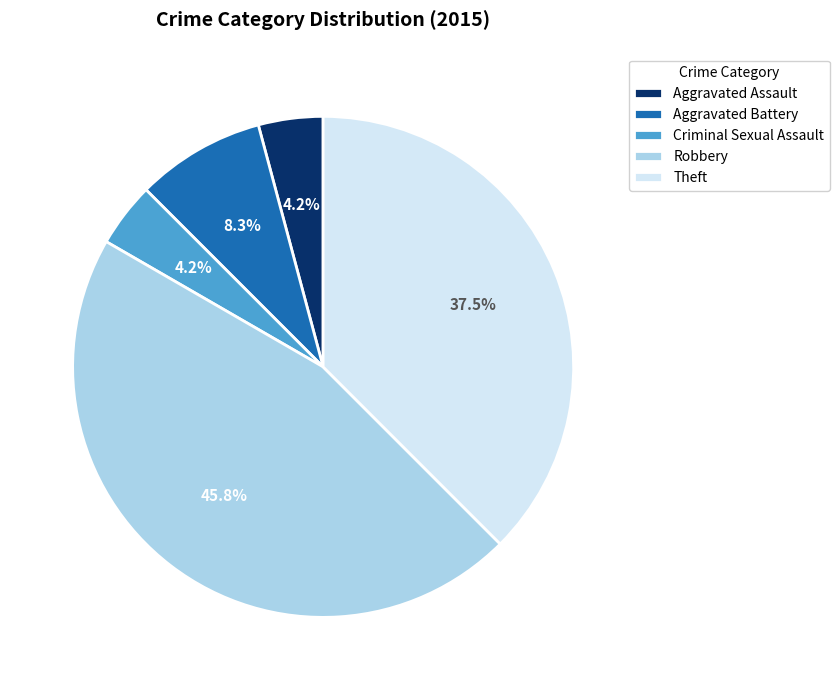

True or false: Robbery accounts for 57% of the total.

False